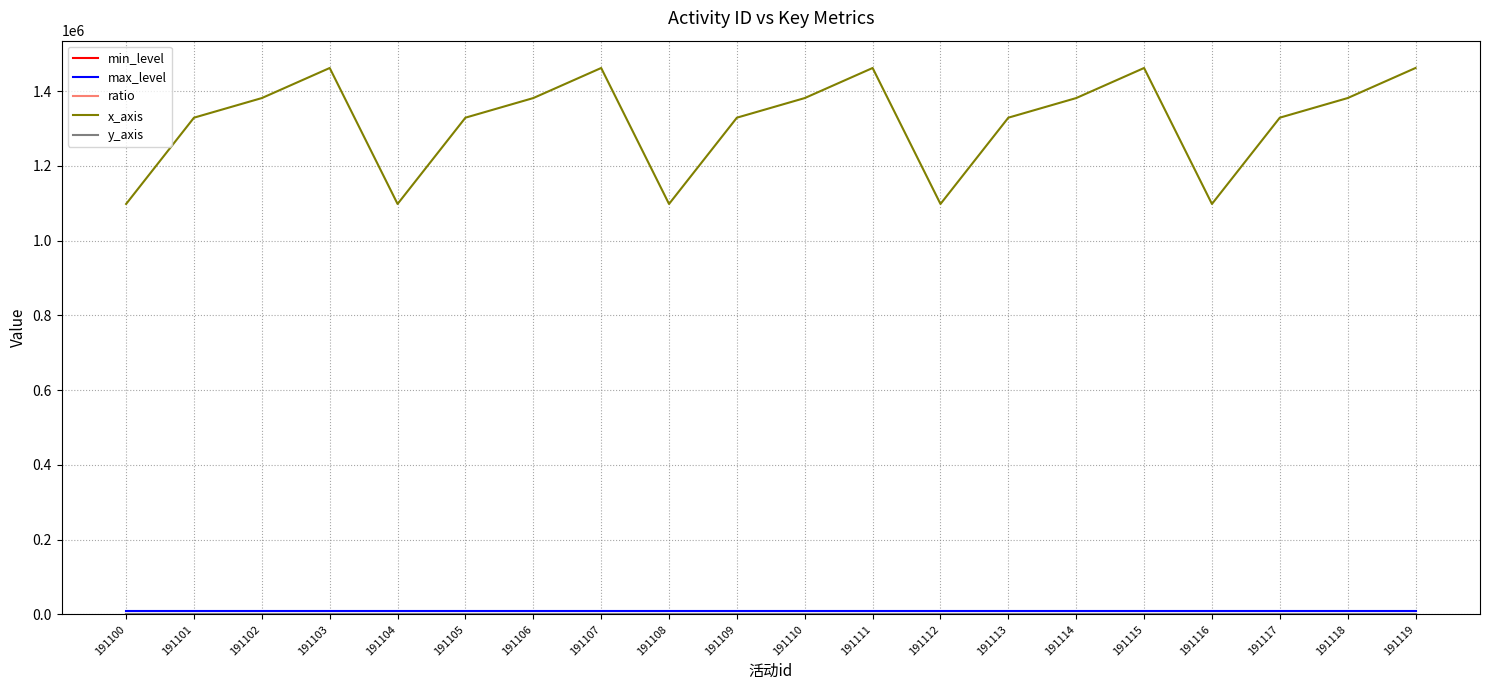

Which series changed the most between 191104 and 191110?

x_axis